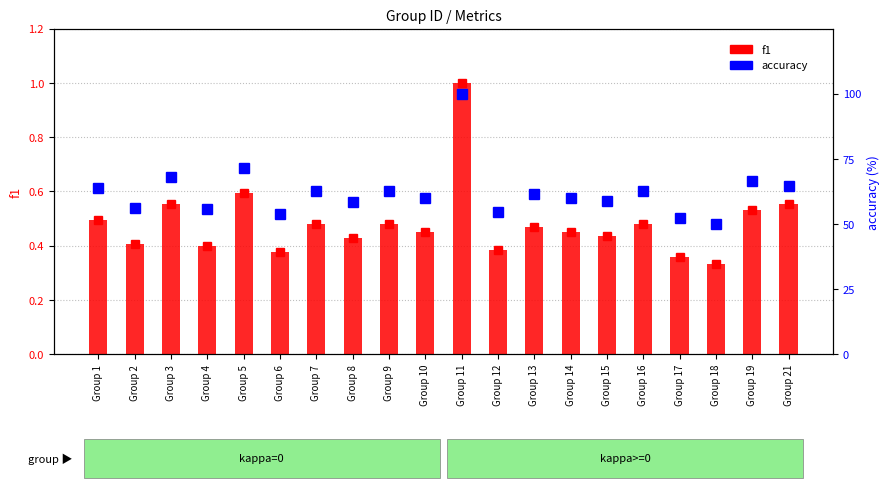

Reading left to right, transcribe all the data shown in this chart.

f1: Group 1=0.5	Group 2=0.4	Group 3=0.6	Group 4=0.4	Group 5=0.6	Group 6=0.4	Group 7=0.5	Group 8=0.4	Group 9=0.5	Group 10=0.5	Group 11=1.0	Group 12=0.4	Group 13=0.5	Group 14=0.5	Group 15=0.4	Group 16=0.5	Group 17=0.4	Group 18=0.3	Group 19=0.5	Group 21=0.6
accuracy: Group 1=63.6	Group 2=56.2	Group 3=68.2	Group 4=55.9	Group 5=71.4	Group 6=53.8	Group 7=62.5	Group 8=58.3	Group 9=62.5	Group 10=60.0	Group 11=100.0	Group 12=54.5	Group 13=61.5	Group 14=60.0	Group 15=58.8	Group 16=62.5	Group 17=52.4	Group 18=50.0	Group 19=66.7	Group 21=64.7